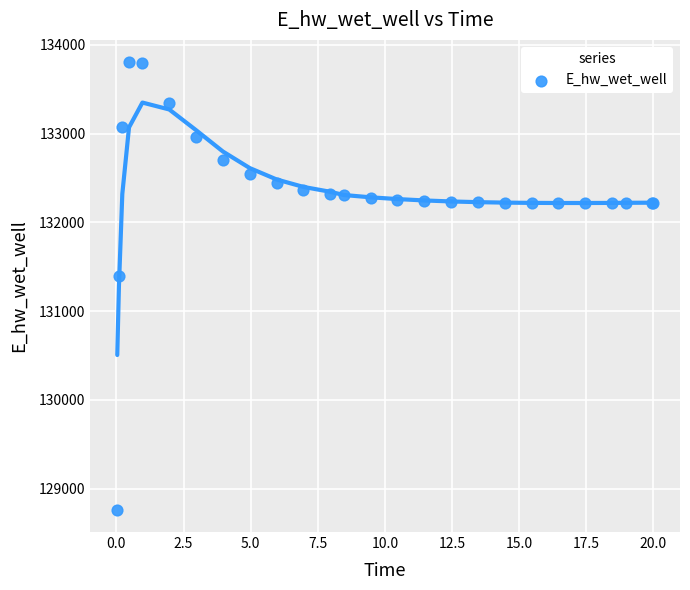

What Y value in the scatter plot is closest to 131284?

131392.0